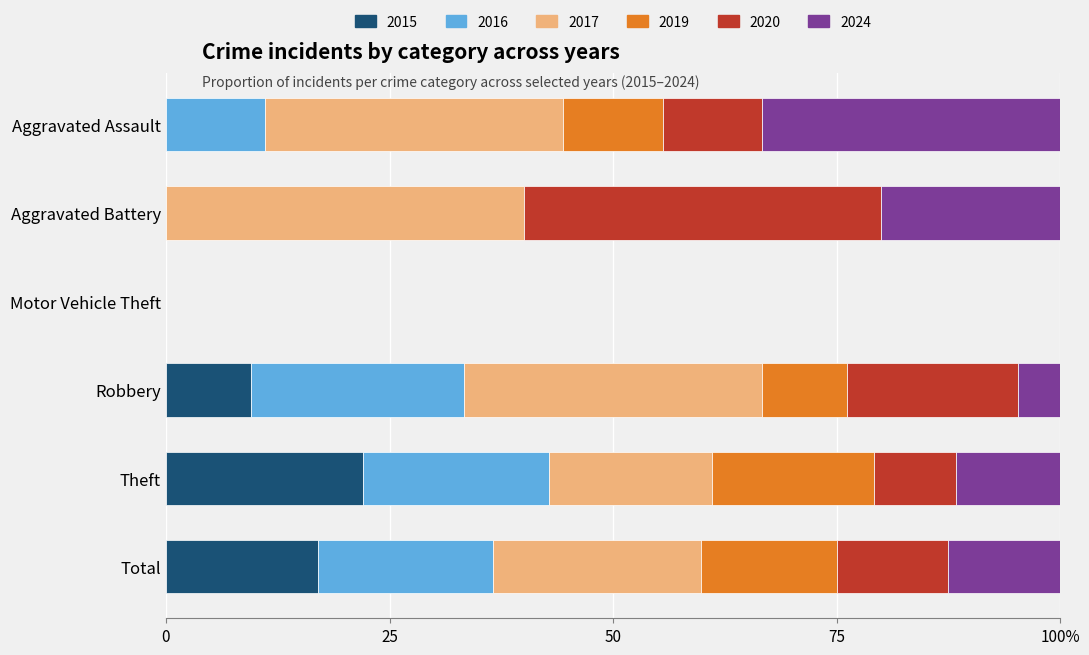

At which category is the sum across all series the highest?

Total